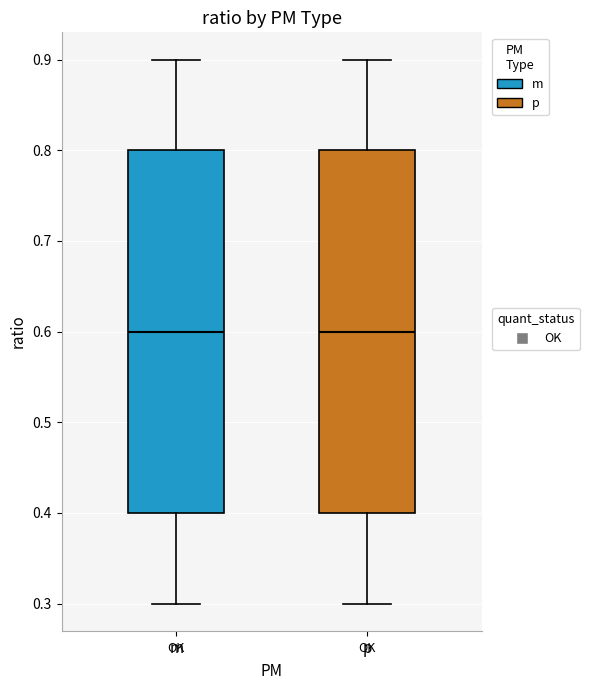

Reading left to right, read every box against the y-axis: the position of its median line, the range the box covers, and the ends of its whiskers. The values are not printed on the chart, so give them approximately, as read against the axis.

m: median 0.6, box 0.4 to 0.8, whiskers 0.3 to 0.9
p: median 0.6, box 0.4 to 0.8, whiskers 0.3 to 0.9